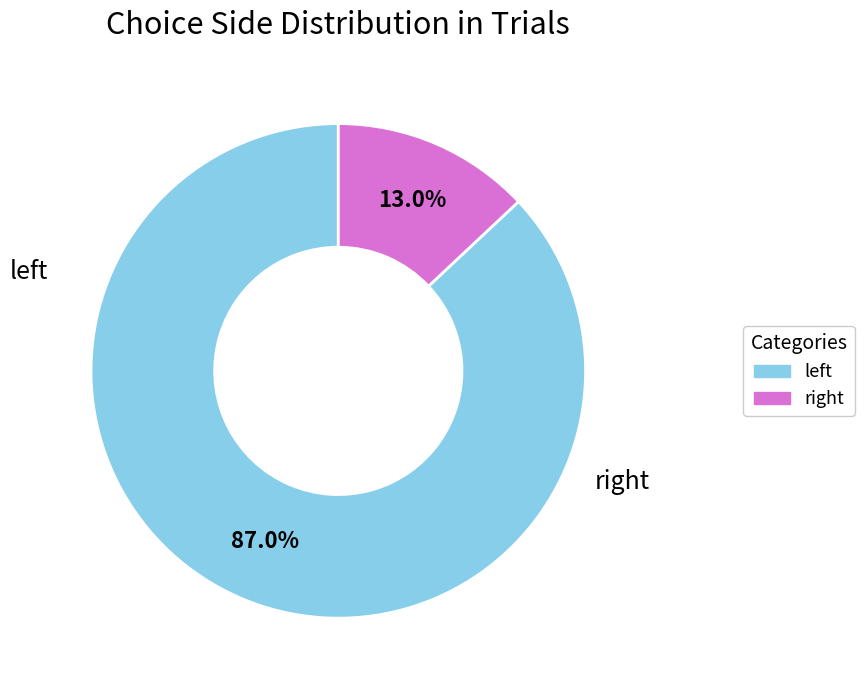

How many segments does this pie chart have?

2